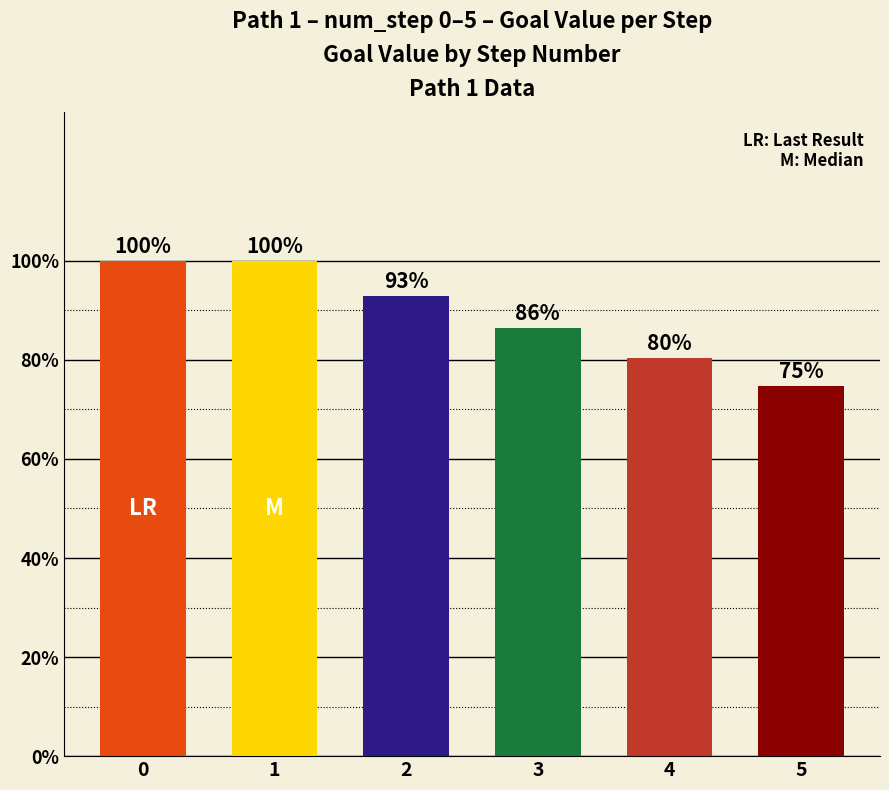

What is the value of the 3rd bar from the left?

0.9